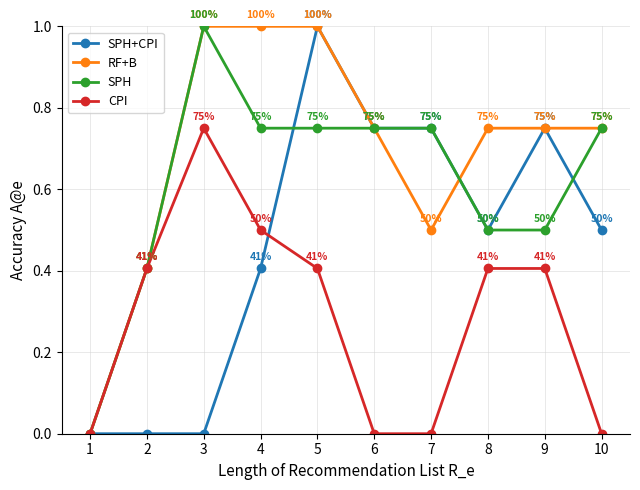

In RF+B, how many points are lower than both neighbors (excluding endpoints)?

1